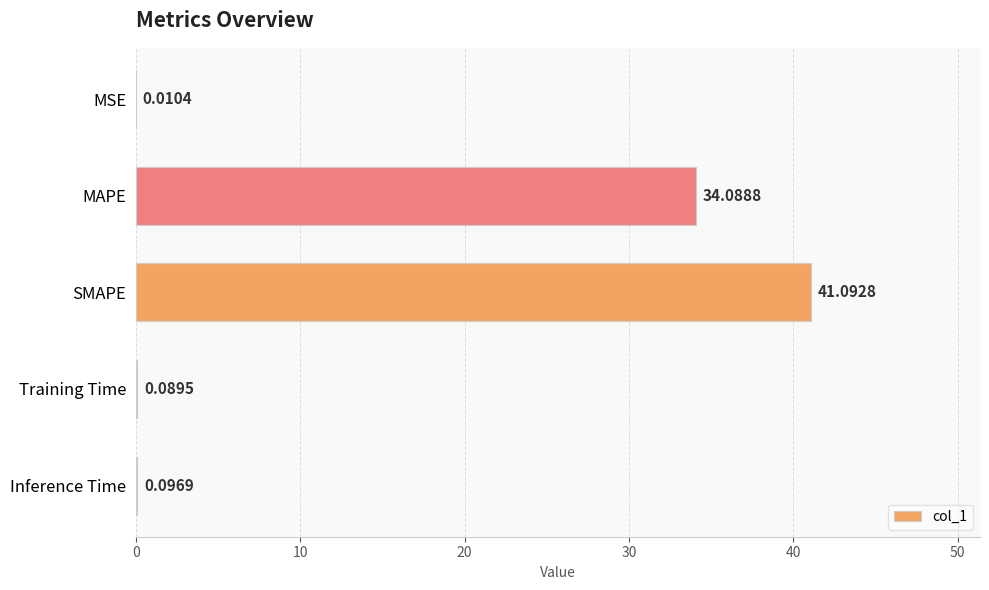

What is the sum of the values at MAPE and Training Time?

34.2